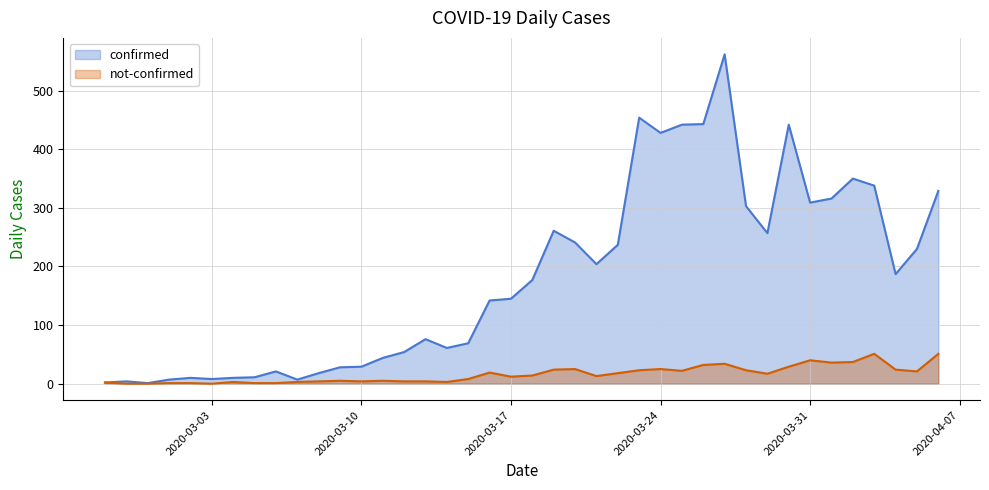

Which series changed the most between 2020-02-28 and 2020-03-02?

confirmed